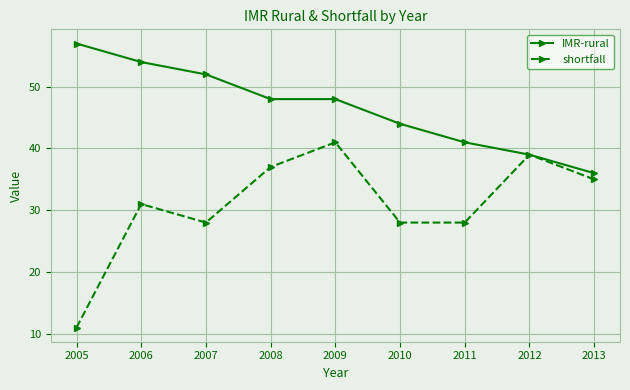

What is the average value of the IMR-rural series?

47